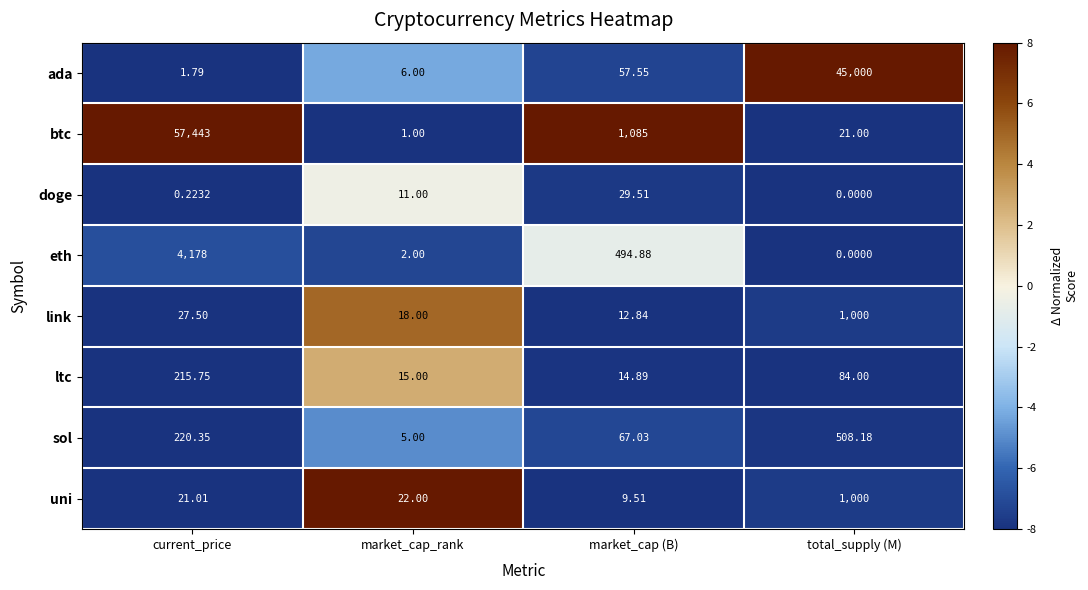

At which label is uni closest to 504?

market_cap_rank